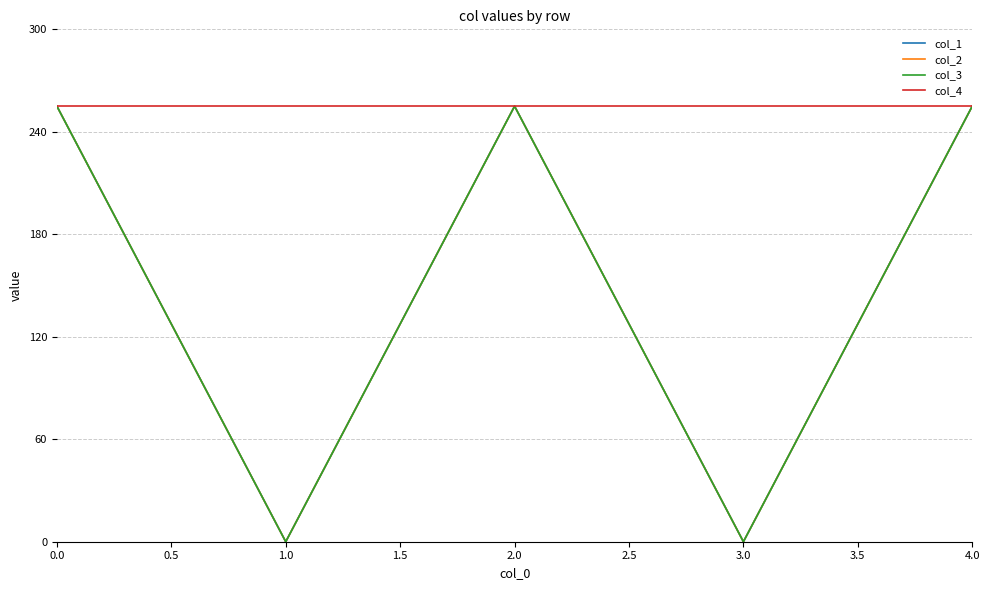

What is the sum of the col_4 values at 1.0 and 2.0?

510